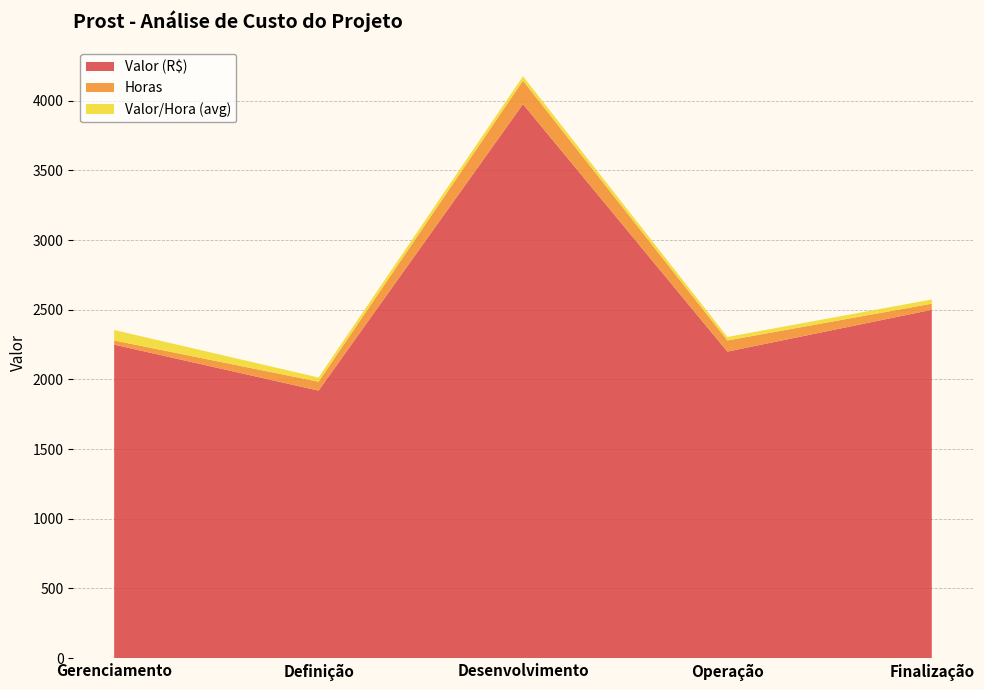

Reading right to left, what are all the values shown in this chart?

Valor (R$): Finalização=2500	Operação=2200	Desenvolvimento=3976	Definição=1920	Gerenciamento=2250
Horas: Finalização=44	Operação=80	Desenvolvimento=168	Definição=64	Gerenciamento=30
Valor/Hora (avg): Finalização=30	Operação=25	Desenvolvimento=32	Definição=30	Gerenciamento=75